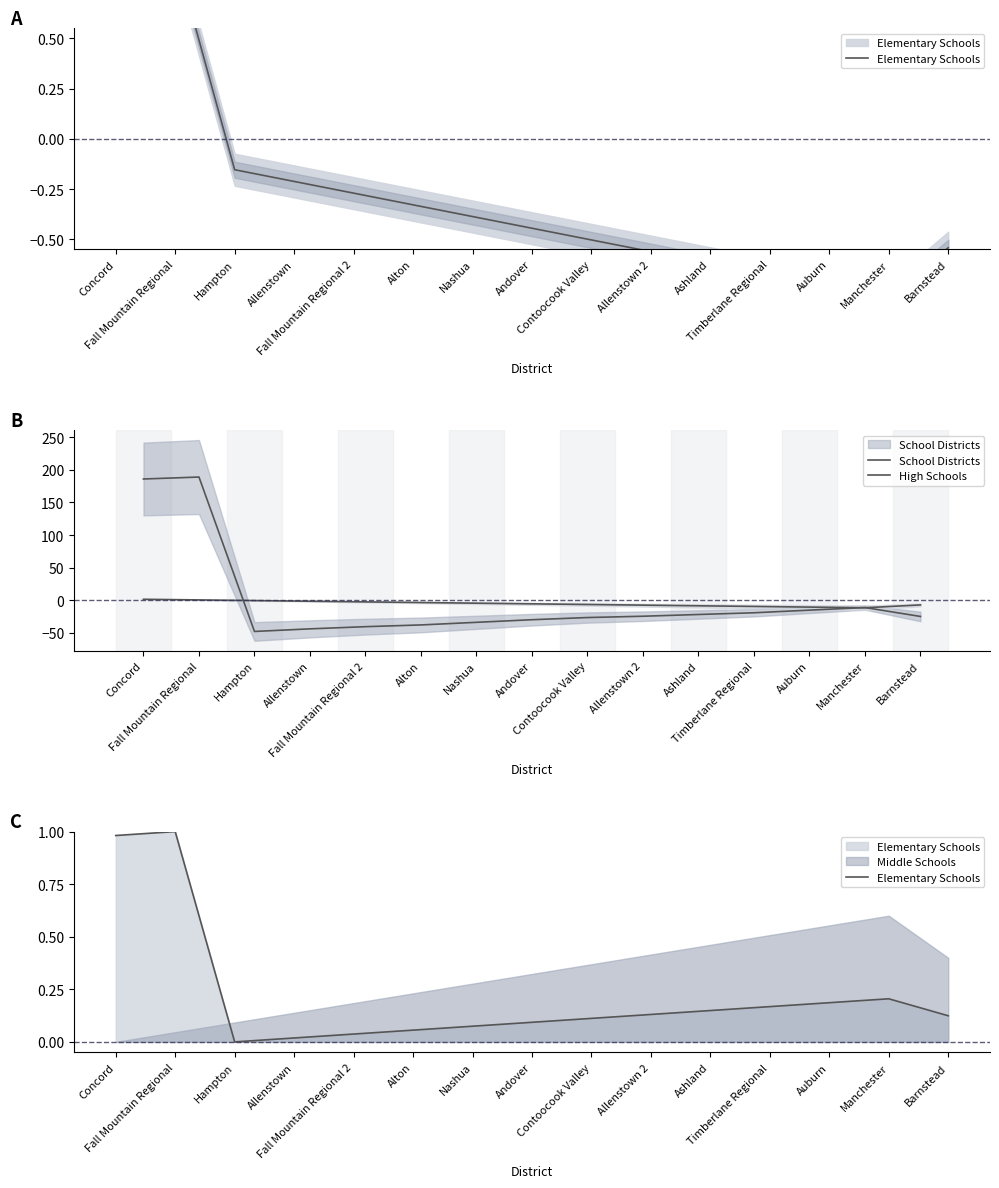

List the labels in order of School Districts value, largest first.

Fall Mountain Regional, Concord, Manchester, Auburn, Timberlane Regional, Ashland, Allenstown 2, Barnstead, Contoocook Valley, Andover, Nashua, Alton, Fall Mountain Regional 2, Allenstown, Hampton